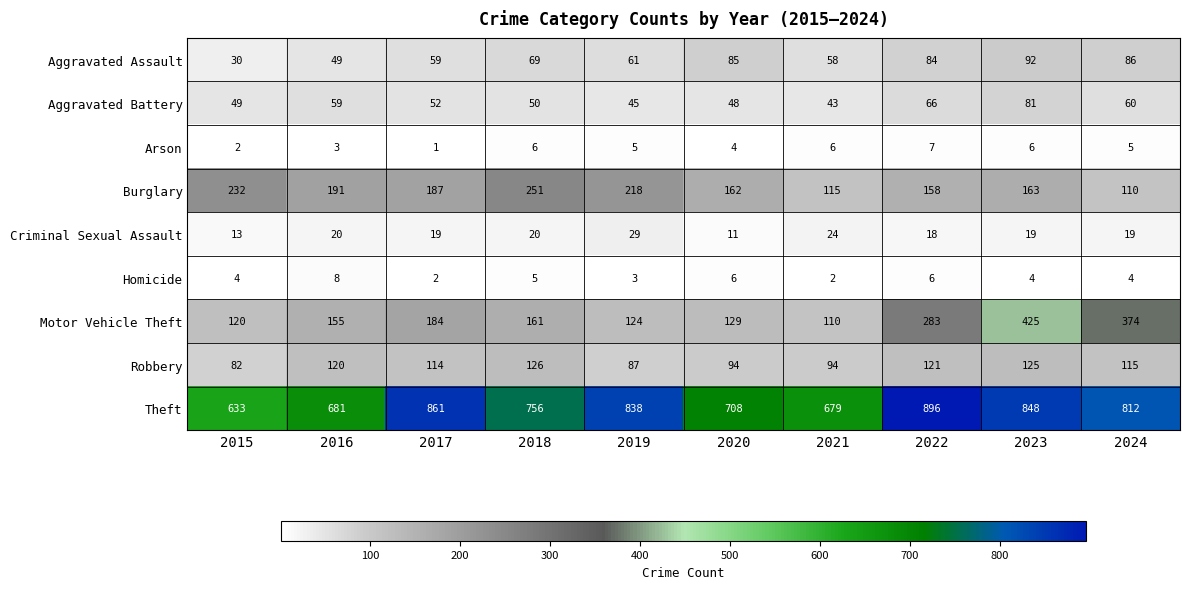

What is the sum of the Robbery values at 2016 and 2024?

235